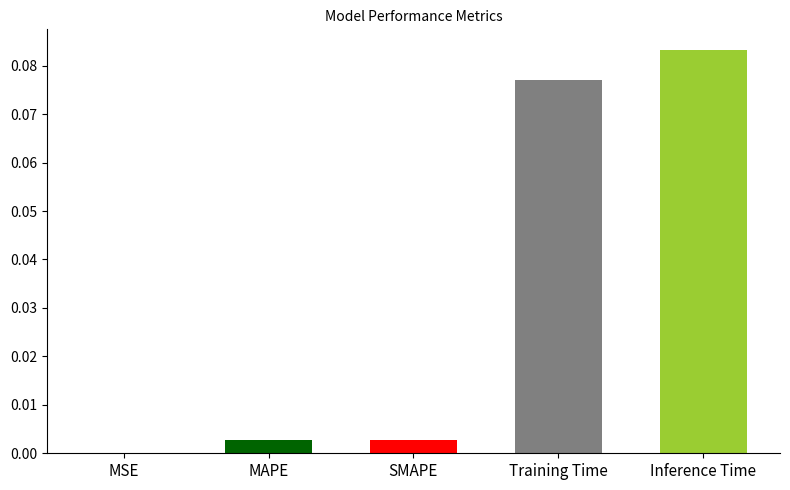

At which category does the chart reach its peak across all series?

Inference Time